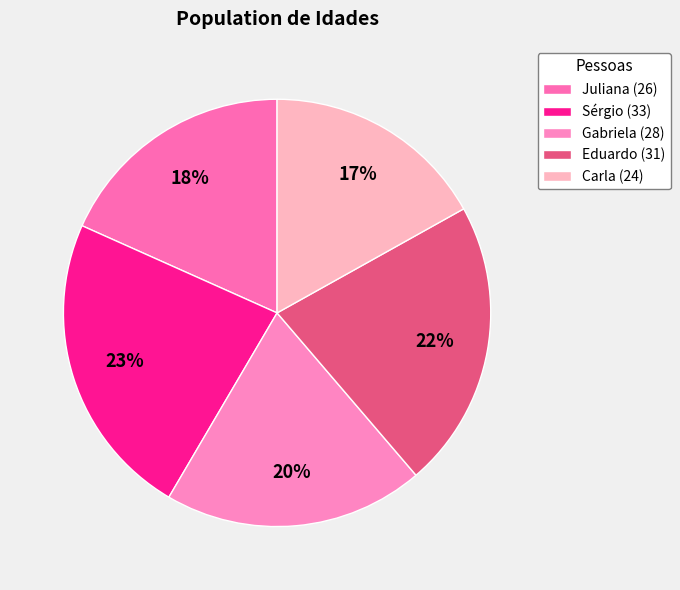

To the nearest percent, what percentage of the pie is Carla (24)?

17%